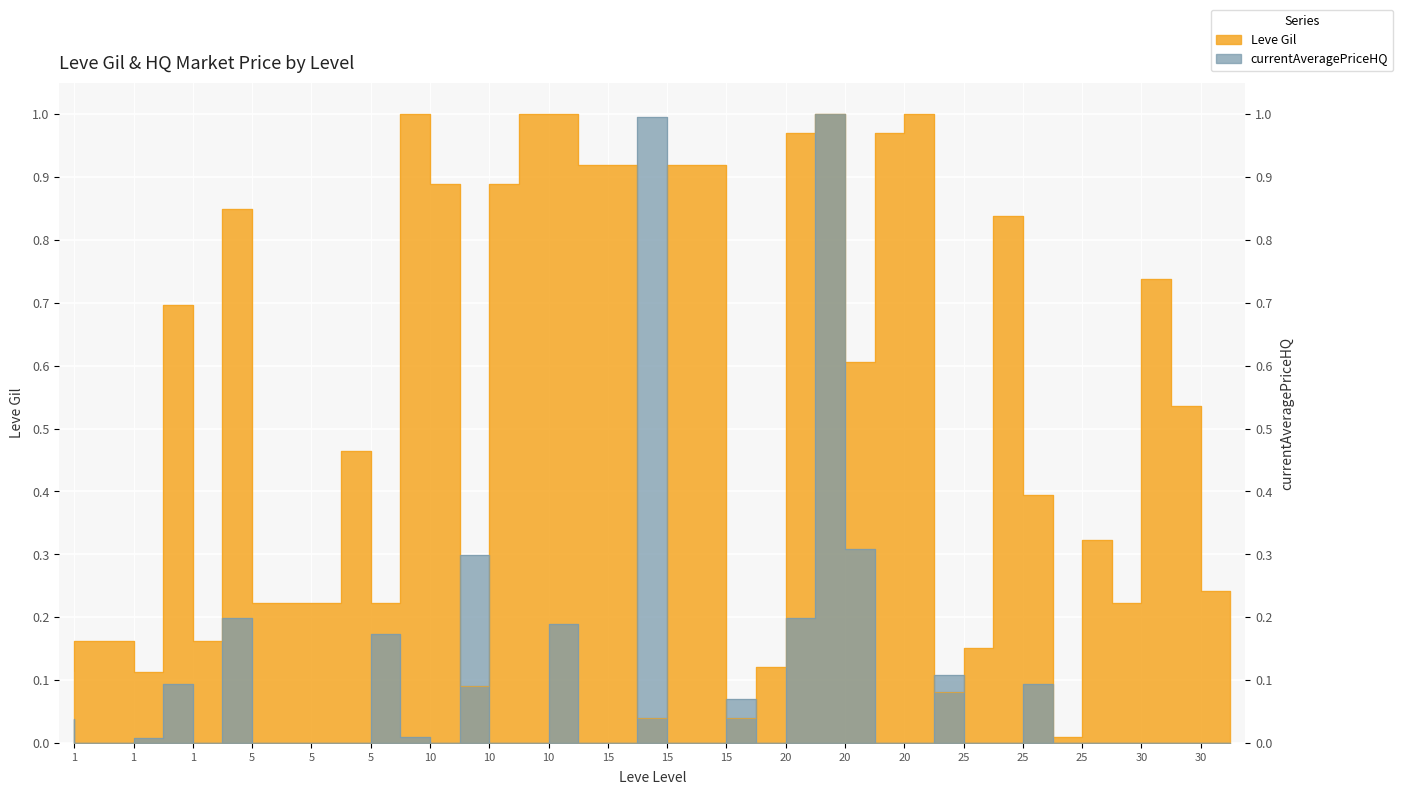

The currentAveragePriceHQ series shows 0.6 at 25. True or false?

False